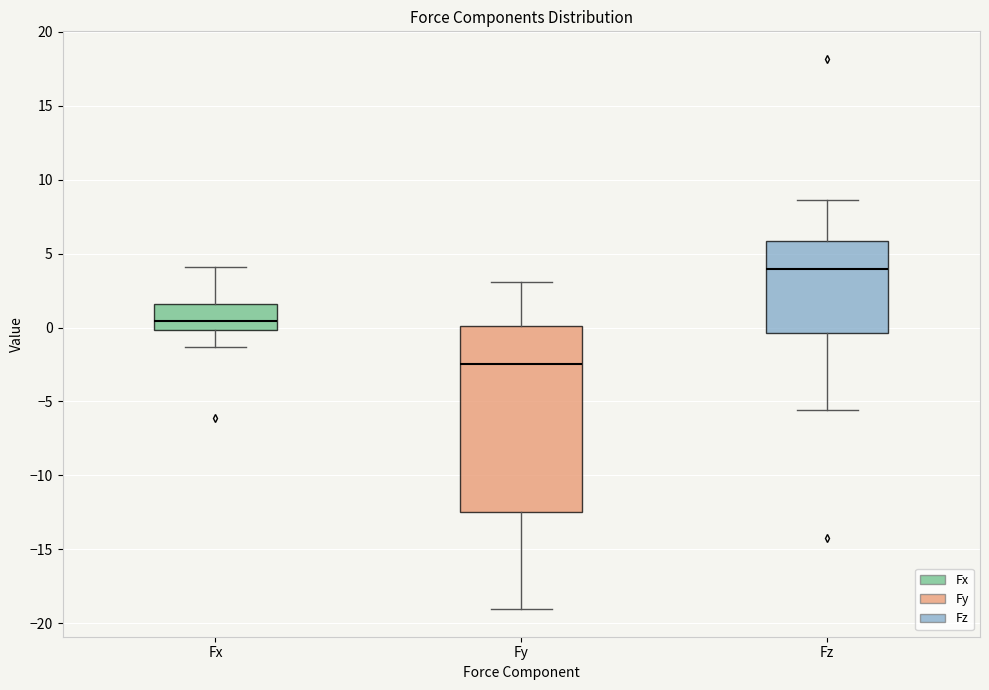

Where does the lower whisker of the box for Fy end on the y-axis? The values are not printed on the chart, so give them approximately, as read against the axis.

-19.0